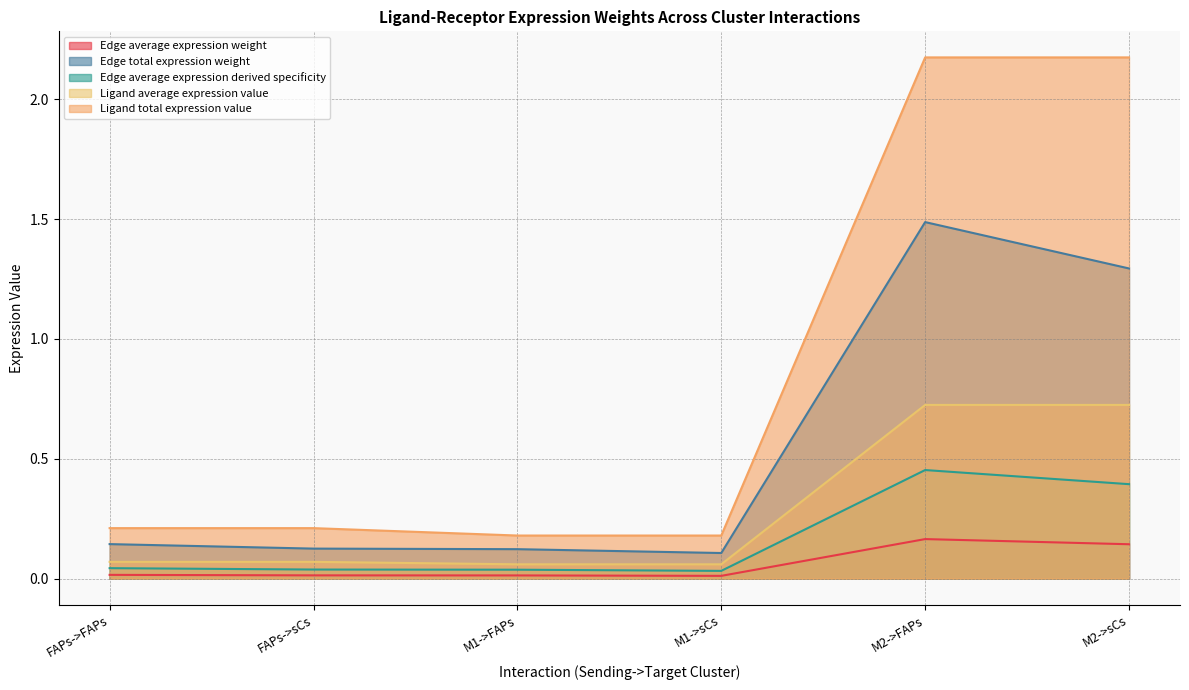

True or false: Ligand total expression value and Ligand average expression value cross at least once.

False